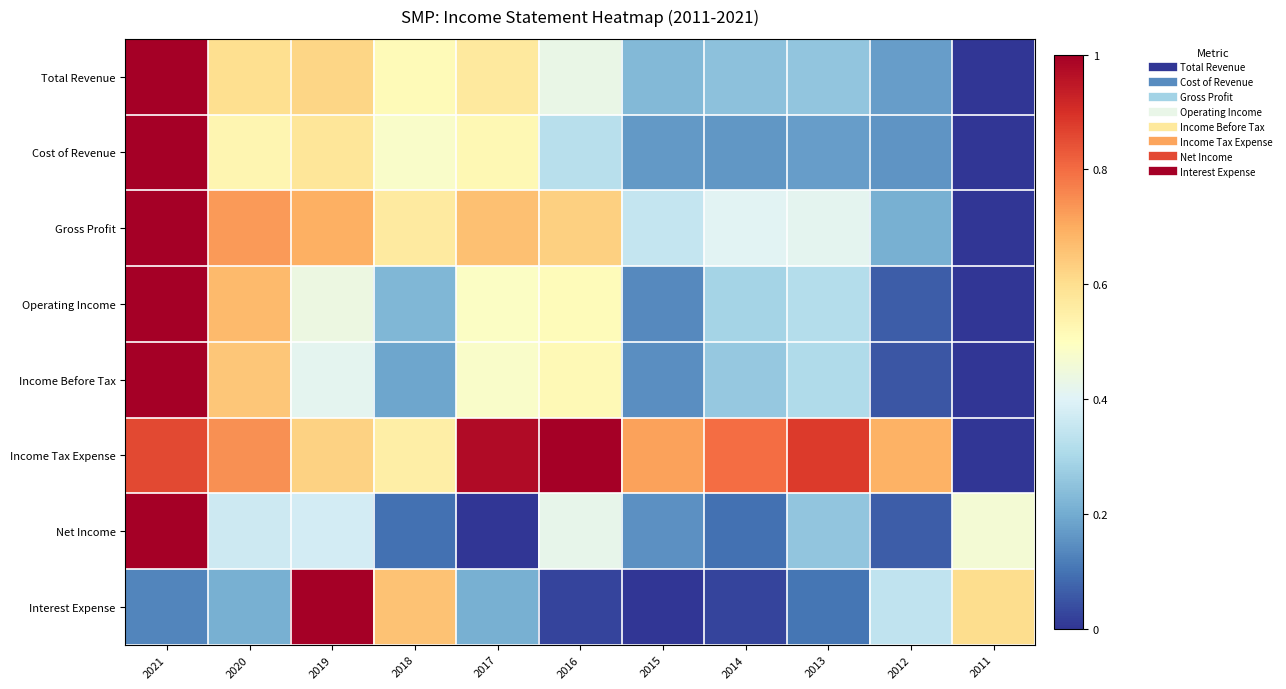

Rank the series at 2021 from lowest to highest value.

Interest Expense, Income Tax Expense, Net Income, Operating Income, Income Before Tax, Gross Profit, Cost of Revenue, Total Revenue